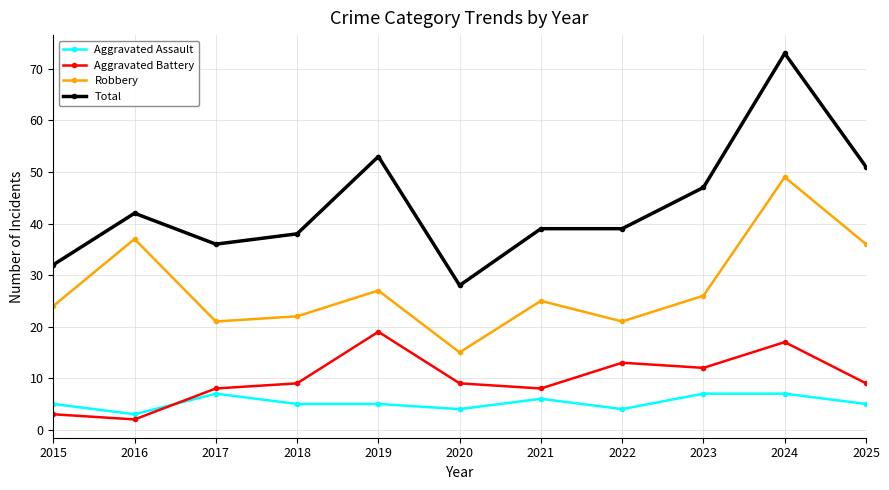

What is the value of the Aggravated Battery point at the 10th from the left?

17